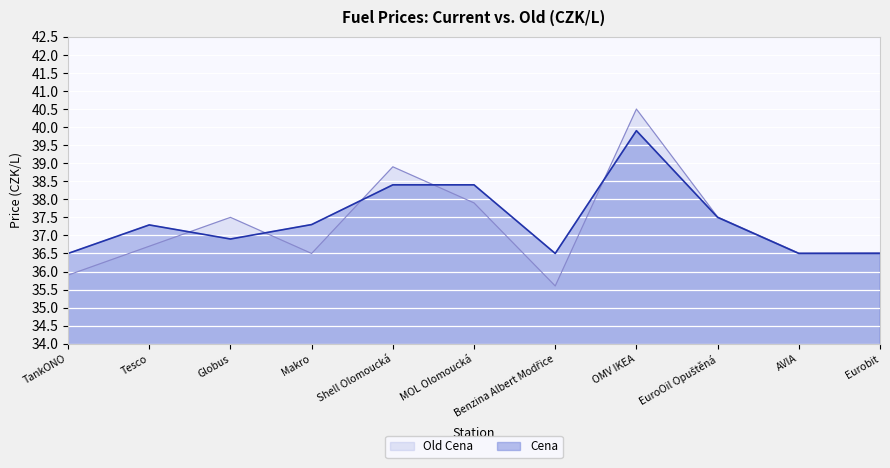

Reading left to right, extract all data points from this chart.

Old Cena: TankONO=35.9	Tesco=36.7	Globus=37.5	Makro=36.5	Shell Olomoucká=38.9	MOL Olomoucká=37.9	Benzina Albert Modřice=35.6	OMV IKEA=40.5	EuroOil Opuštěná=37.5	AVIA=36.5	Eurobit=36.5
Cena: TankONO=36.5	Tesco=37.3	Globus=36.9	Makro=37.3	Shell Olomoucká=38.4	MOL Olomoucká=38.4	Benzina Albert Modřice=36.5	OMV IKEA=39.9	EuroOil Opuštěná=37.5	AVIA=36.5	Eurobit=36.5